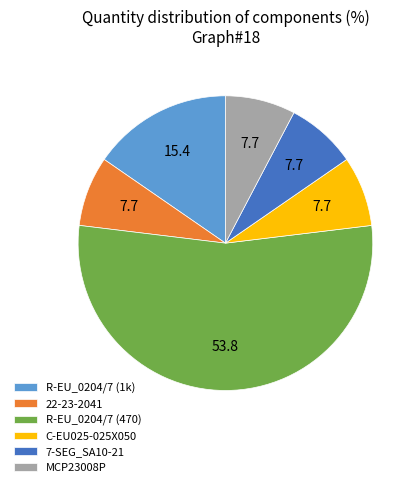

What is the ratio of the value at 22-23-2041 to the value at 7-SEG_SA10-21?

1.0